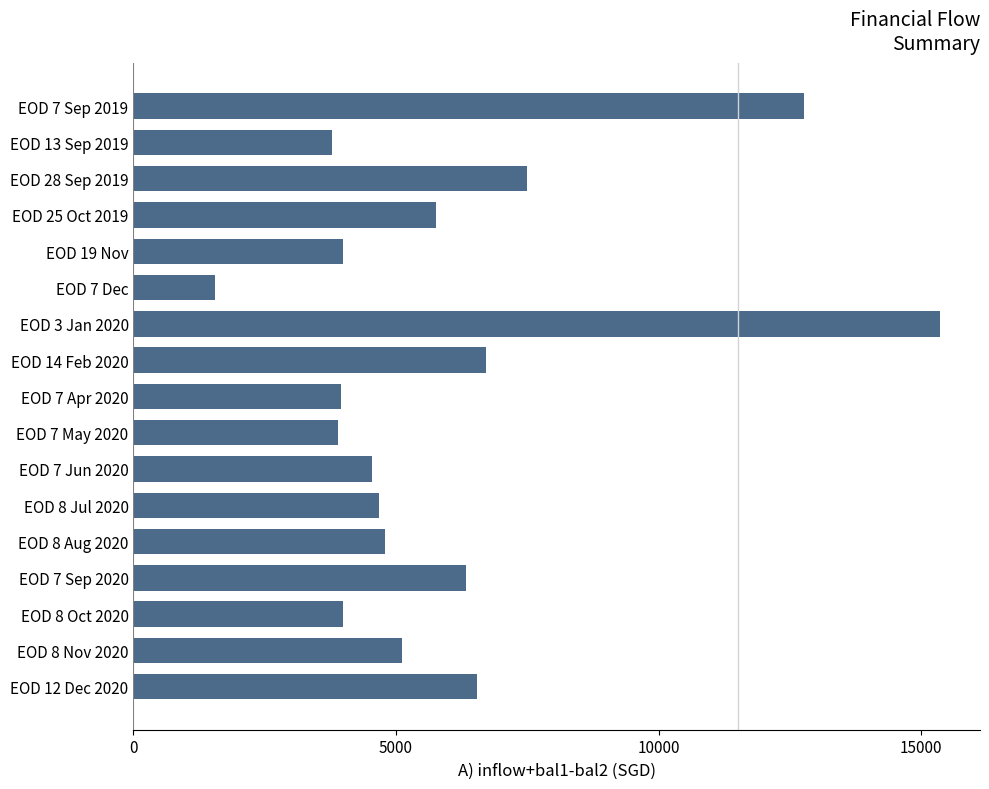

True or false: the data shows 6599.1 at EOD 8 Oct 2020.

False